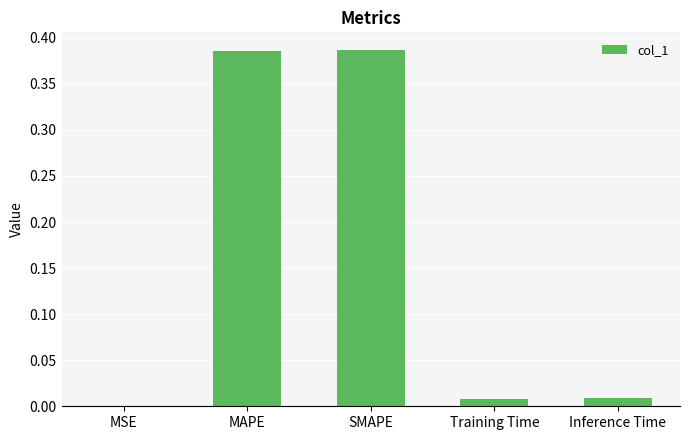

Between Training Time and SMAPE, which is larger?

SMAPE